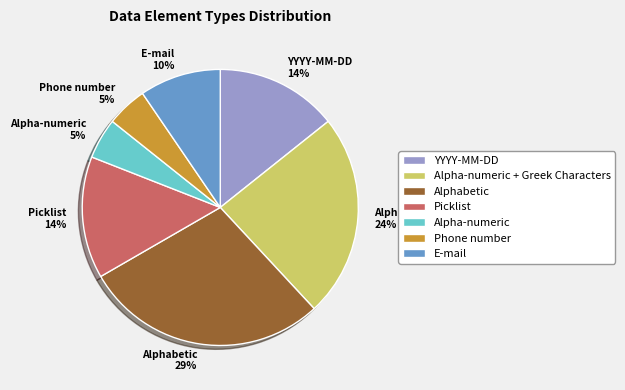

How many slices are in this pie chart?

7